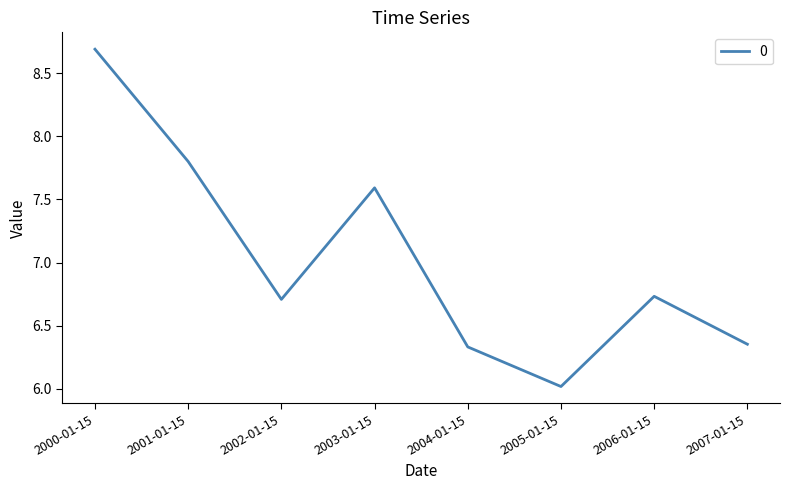

How many distinct data groups are displayed?

1